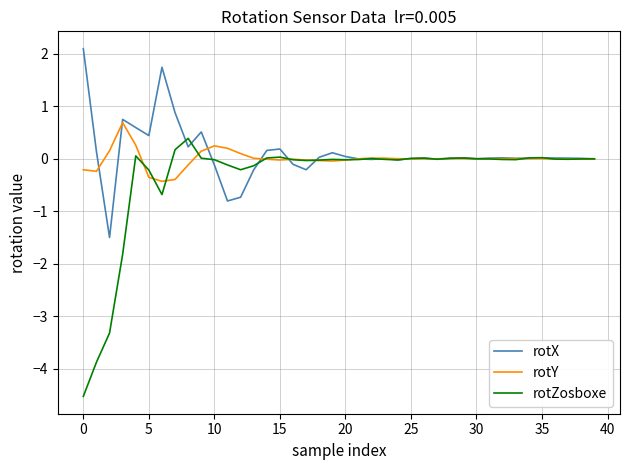

What is the greatest value displayed?

2.1